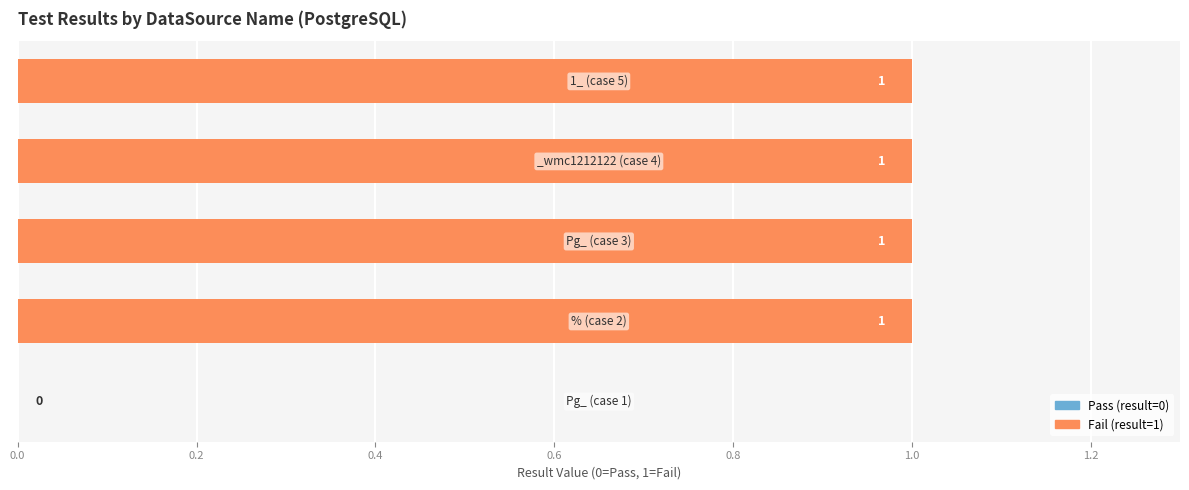

How many values are between 1 and 2?

4